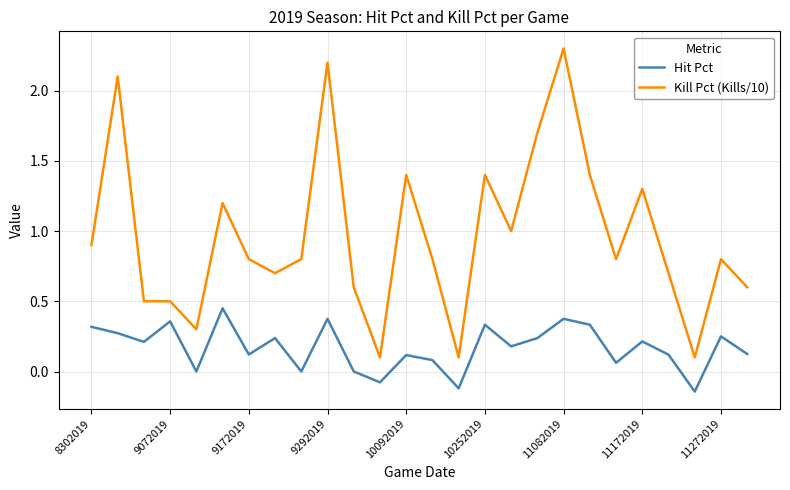

What is the highest value of the Kill Pct (Kills/10) series?

2.3